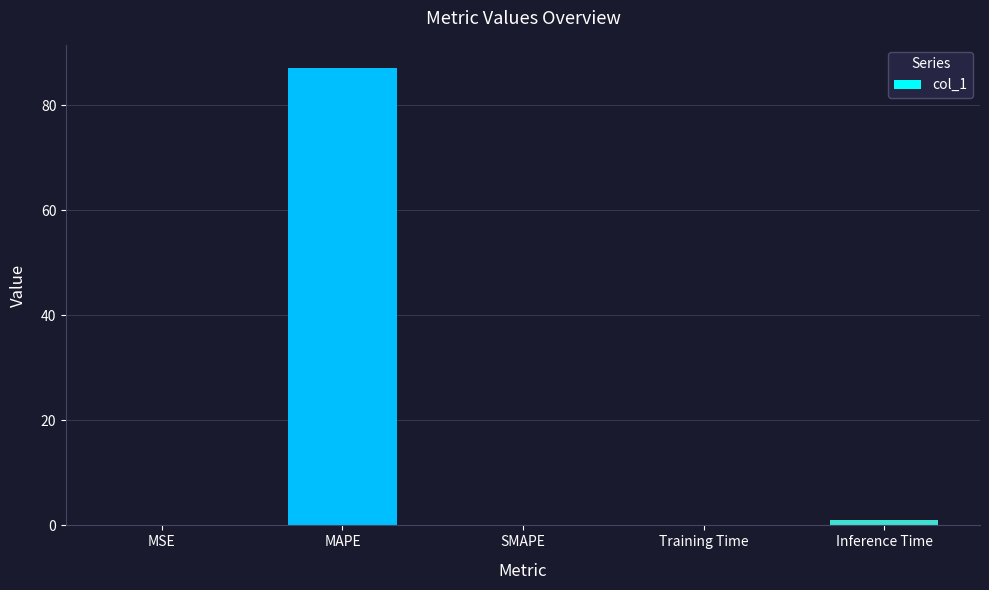

What is the greatest value displayed?

87.1